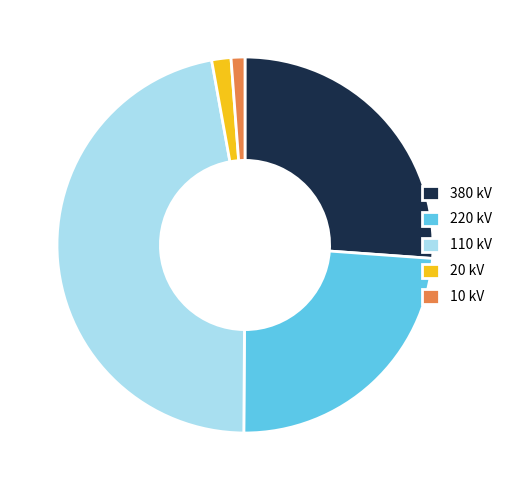

How many slices are in this pie chart?

5